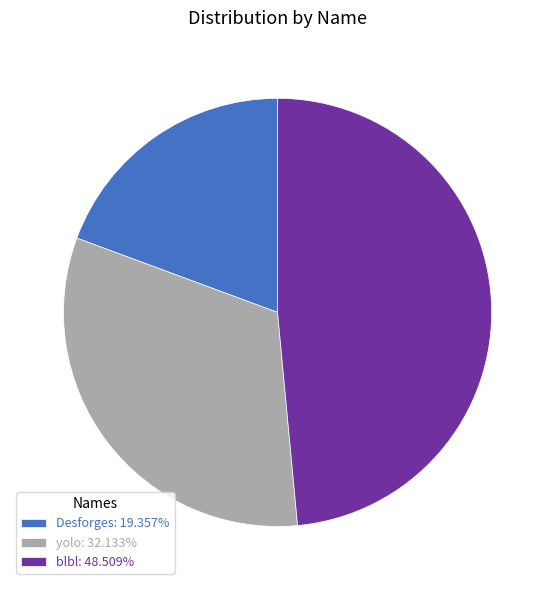

Is Desforges: 19.357% the majority of the pie?

No